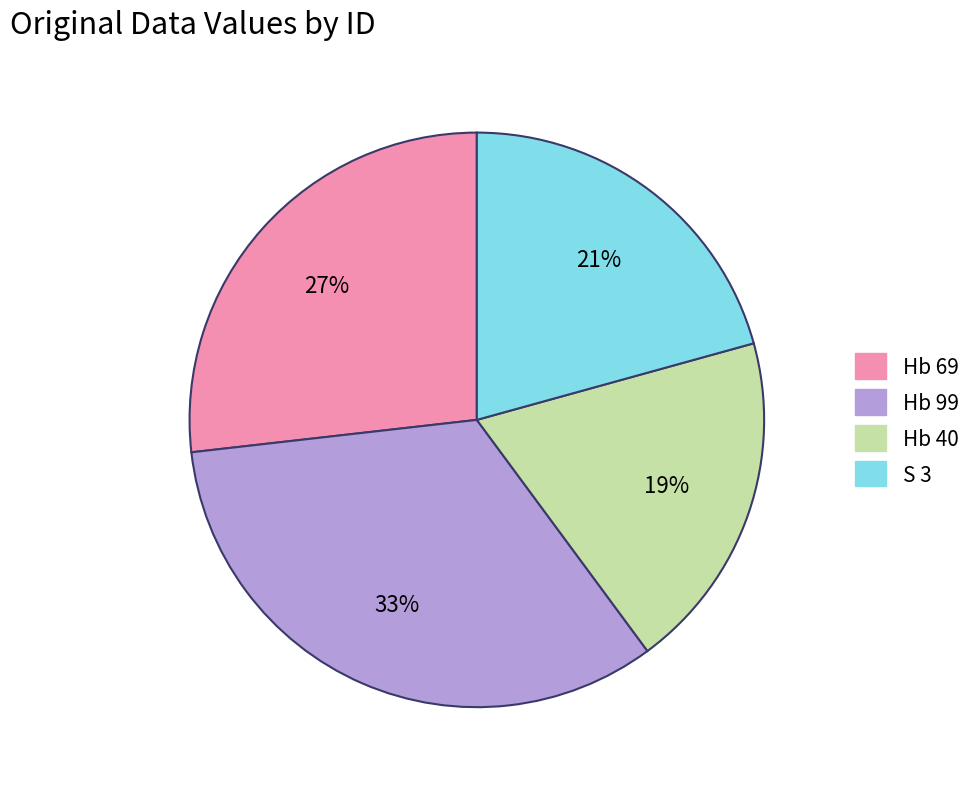

Is it true that Hb 40 is 14% of the pie?

False